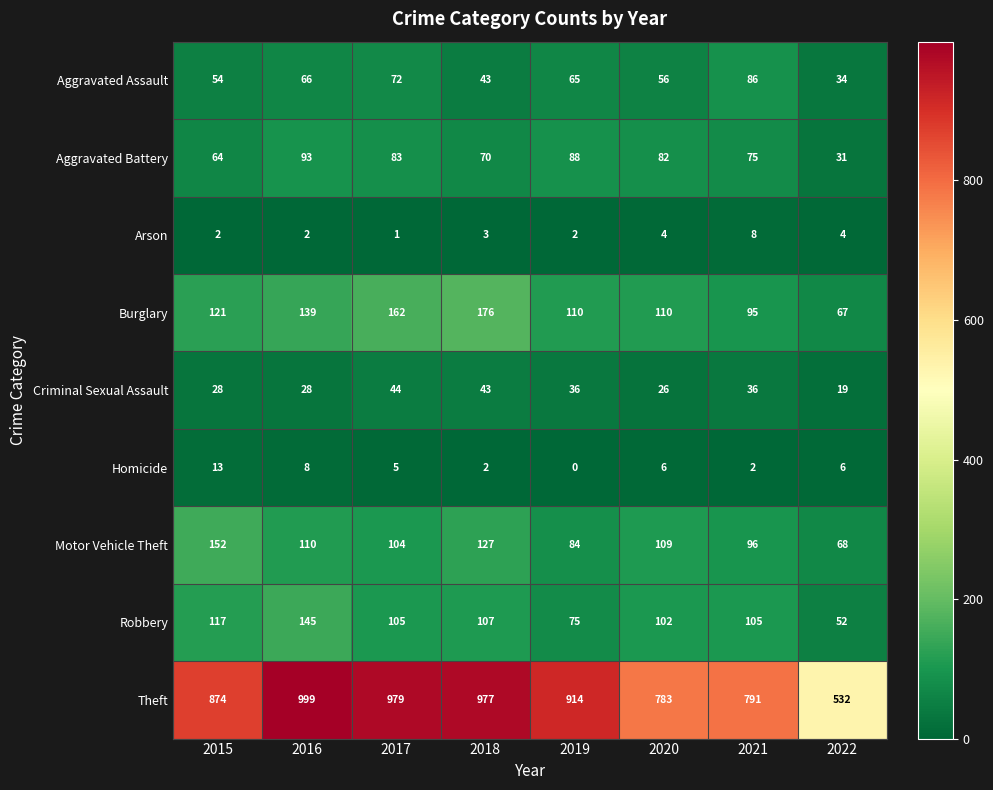

What is the difference between the highest and lowest values at 2019?

914